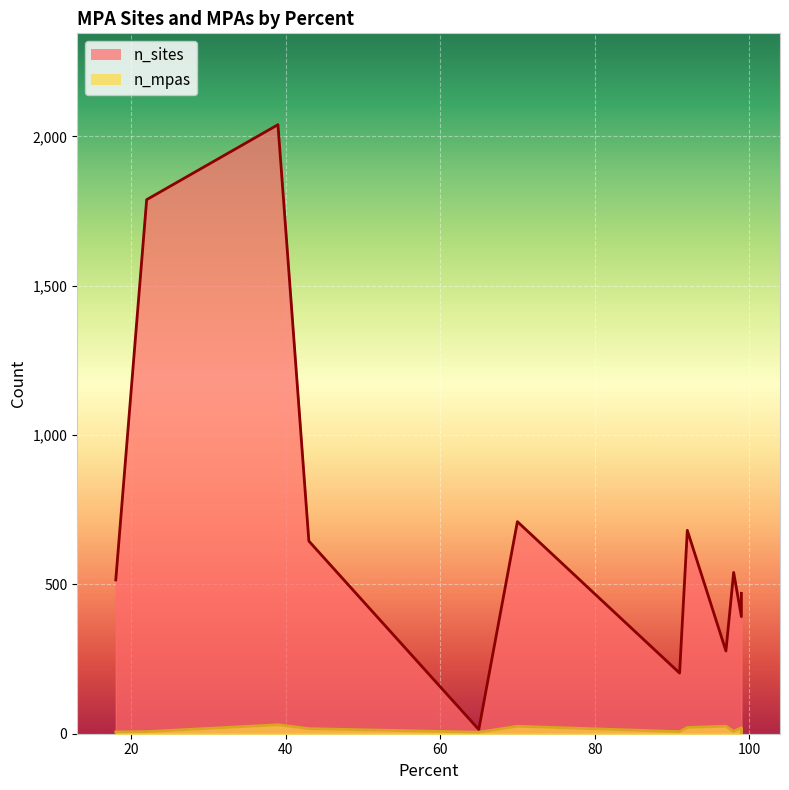

What are all the series names shown in the legend?

n_sites, n_mpas